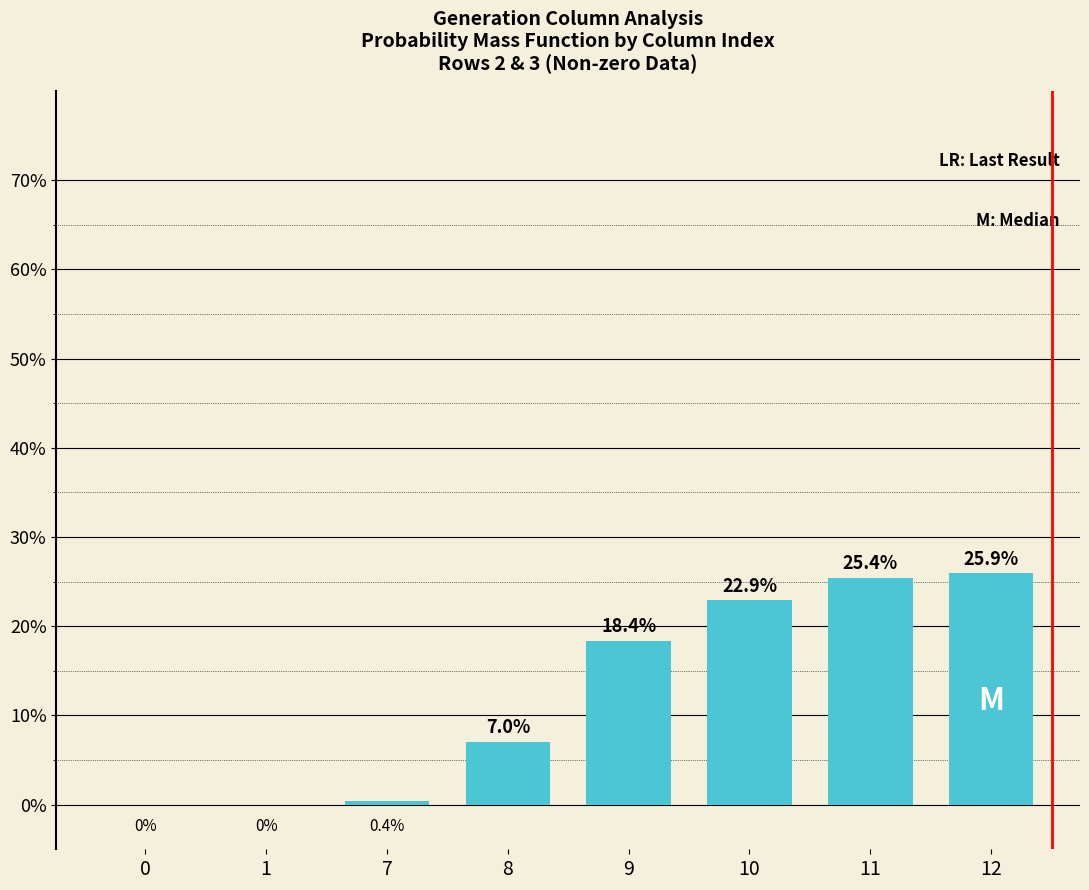

List the labels in order of value, smallest first.

0, 1, 7, 8, 9, 10, 11, 12